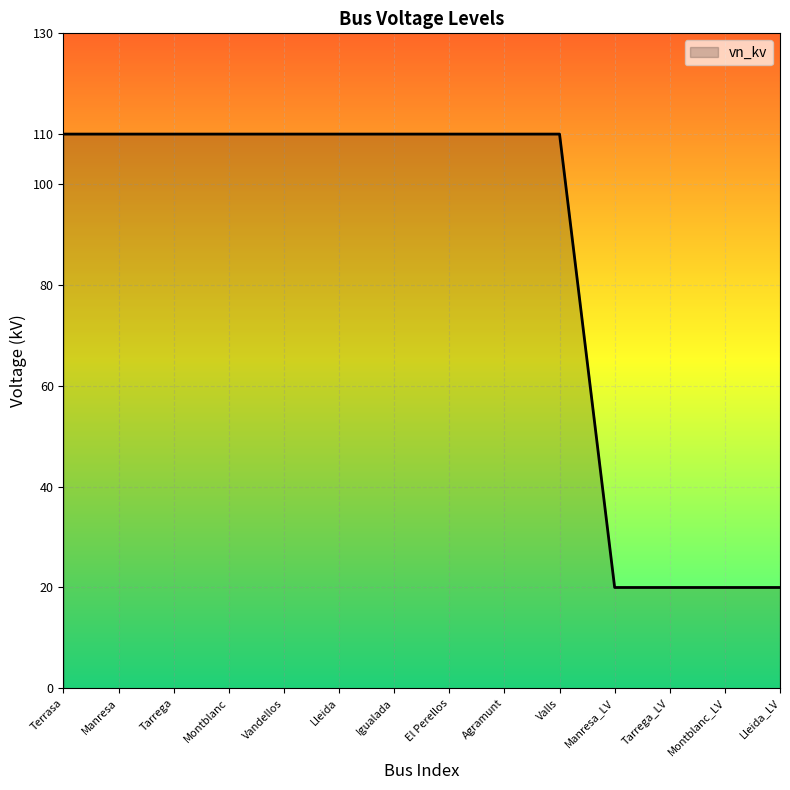

What is the greatest value displayed?

110